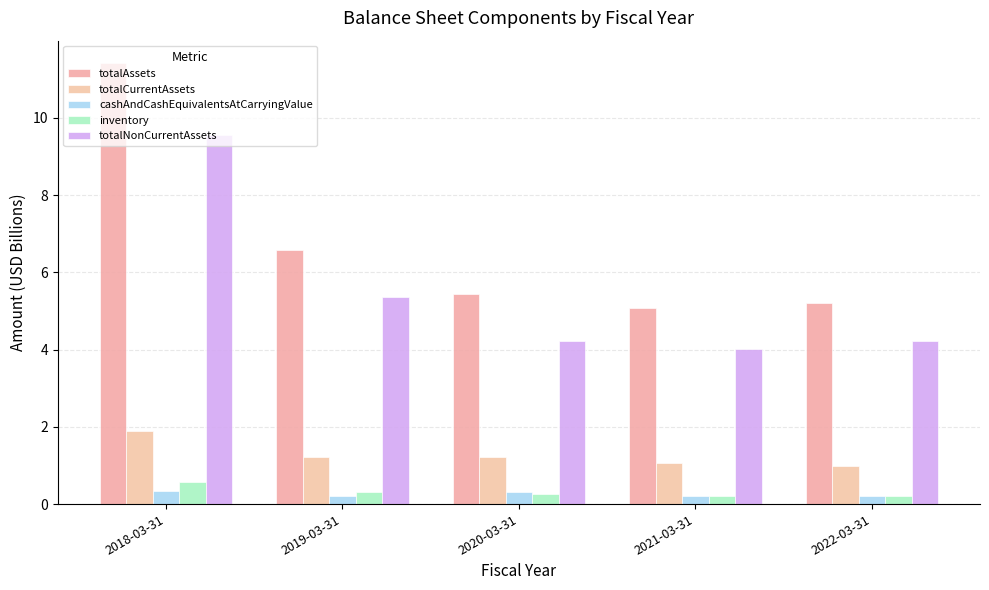

List the series in order of their peak value, lowest first.

cashAndCashEquivalentsAtCarryingValue, inventory, totalCurrentAssets, totalNonCurrentAssets, totalAssets